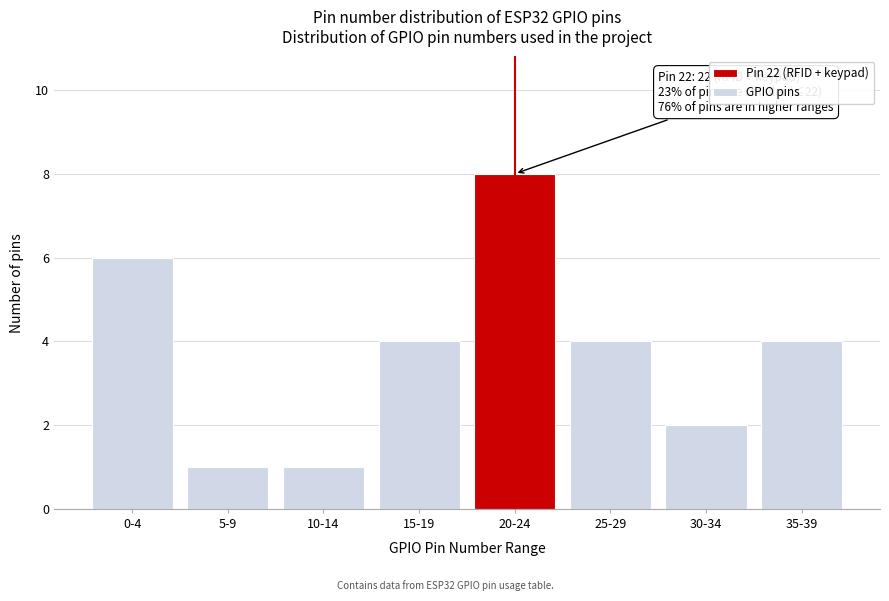

Reading right to left, what are all the values shown in this chart?

35-39=4	30-34=2	25-29=4	20-24=8	15-19=4	10-14=1	5-9=1	0-4=6